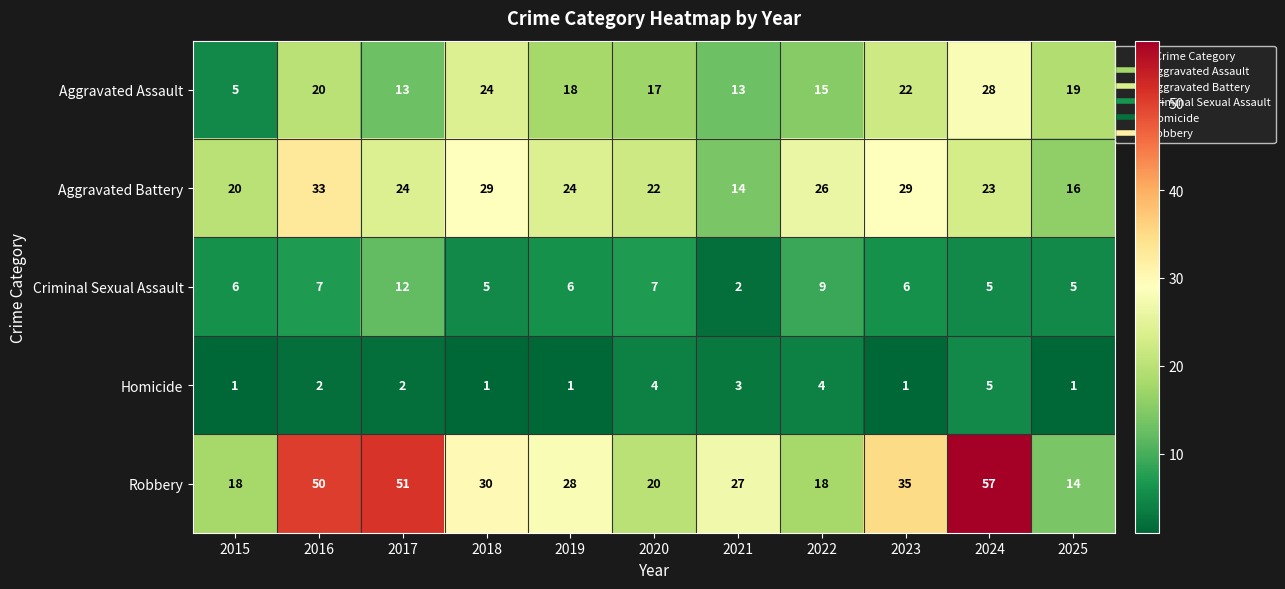

At which category does the chart reach its peak across all series?

2024